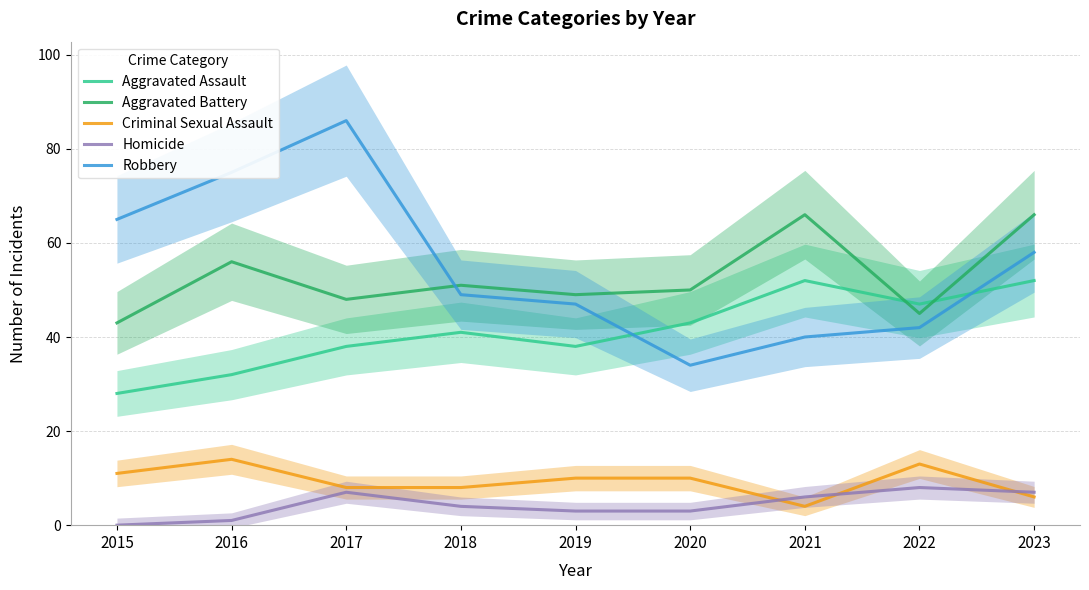

At which category does the chart reach its minimum across all series?

2015